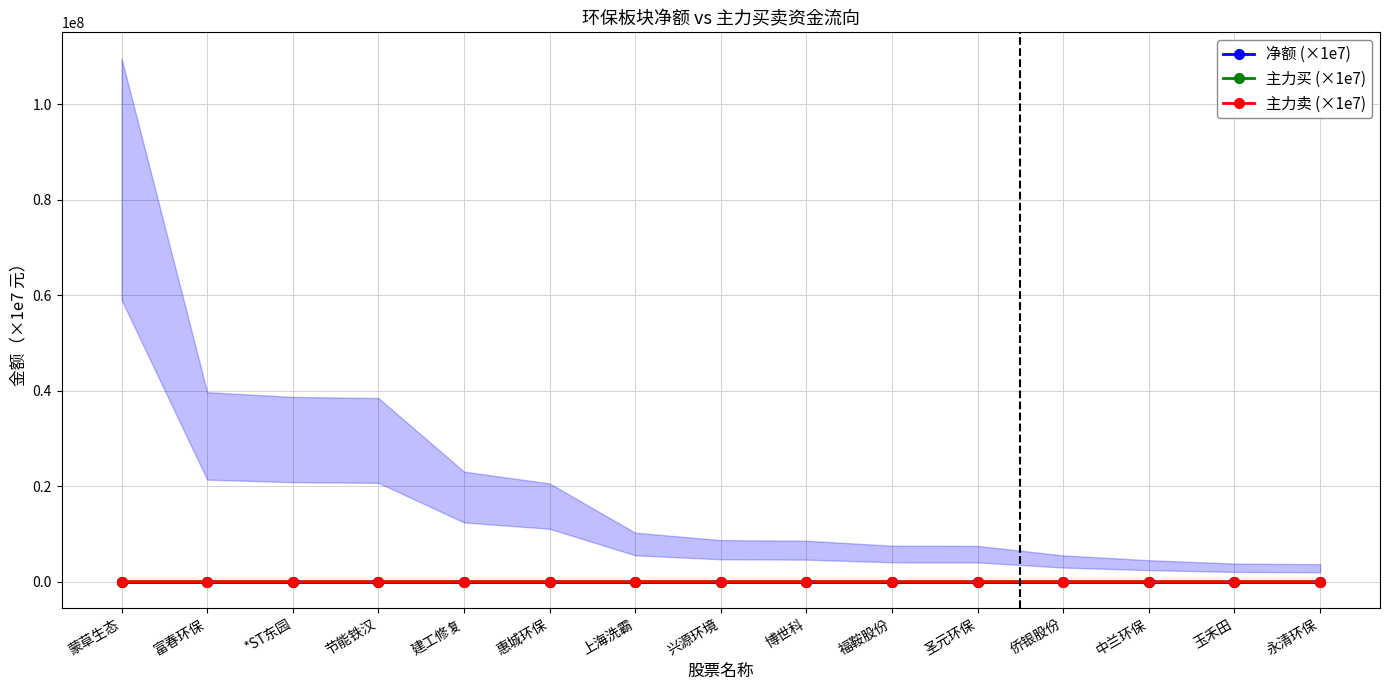

Rank the categories by 主力卖 (×1e7) value from lowest to highest.

蒙草生态, 惠城环保, 节能铁汉, 兴源环境, *ST东园, 富春环保, 上海洗霸, 玉禾田, 博世科, 建工修复, 永清环保, 福鞍股份, 圣元环保, 侨银股份, 中兰环保